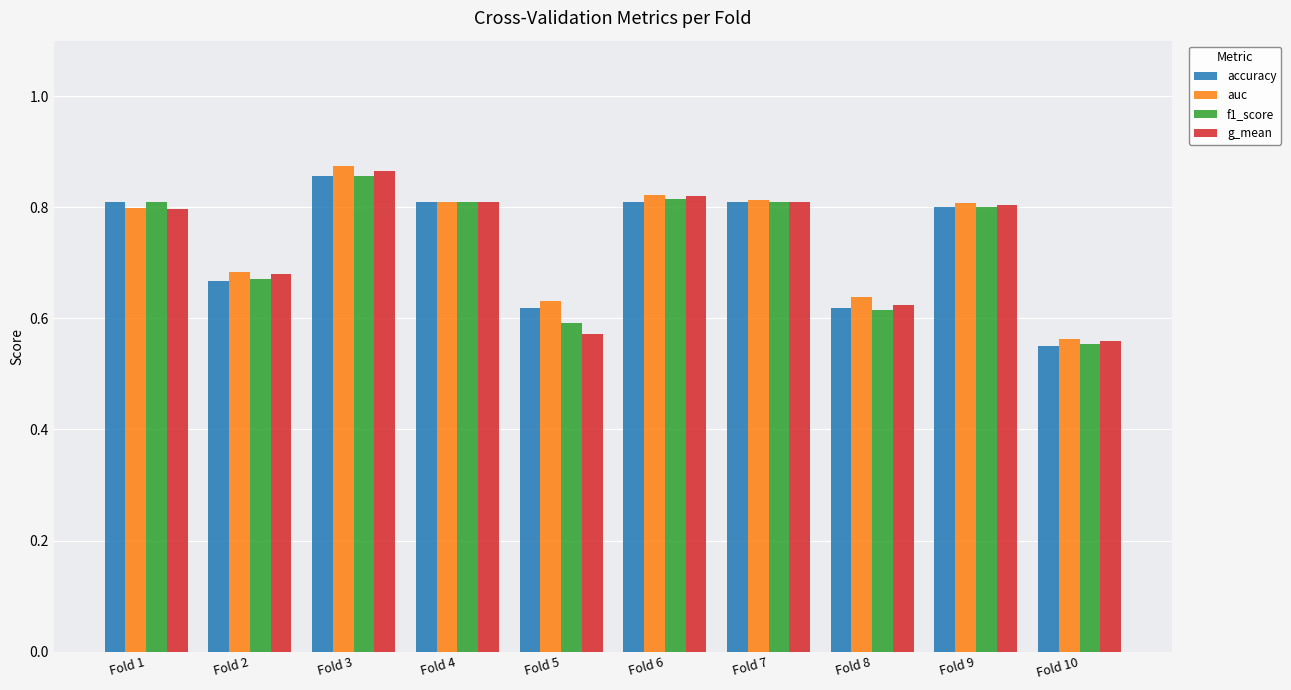

Which series changed the most between Fold 2 and Fold 5?

g_mean